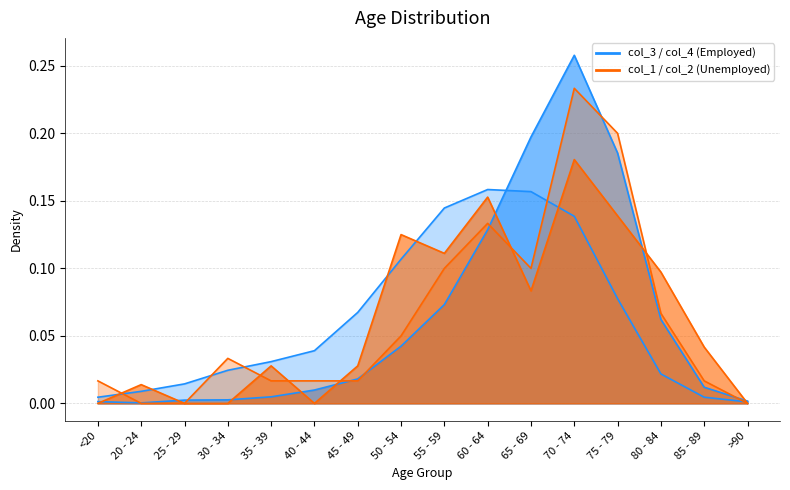

What is the total value across all series at 50 - 54?

0.3